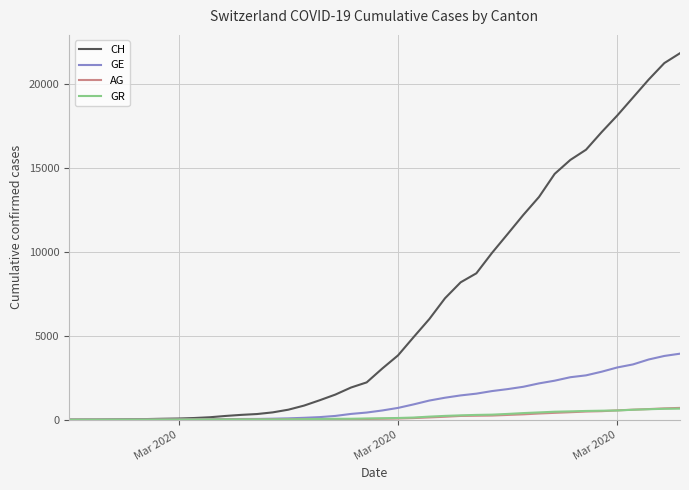

Which series has the largest total across all categories?

CH